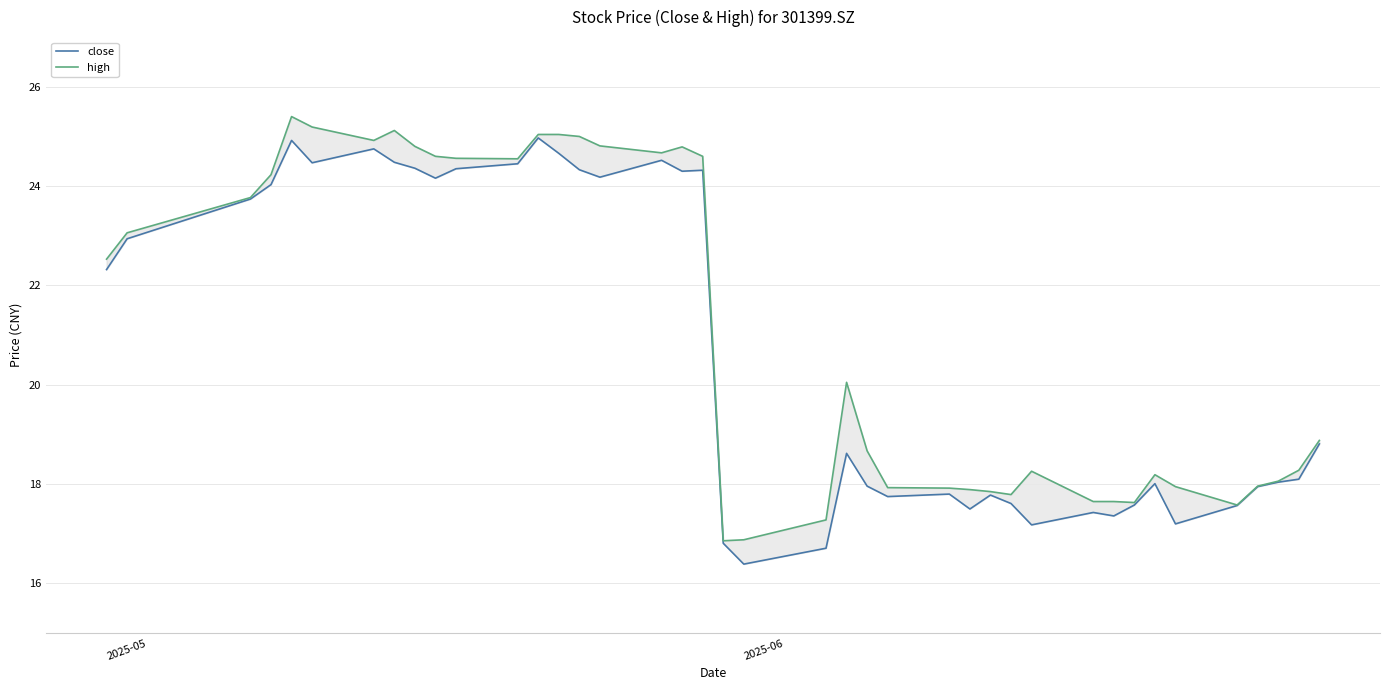

Is it true that high equals 4.0 at 20?

False